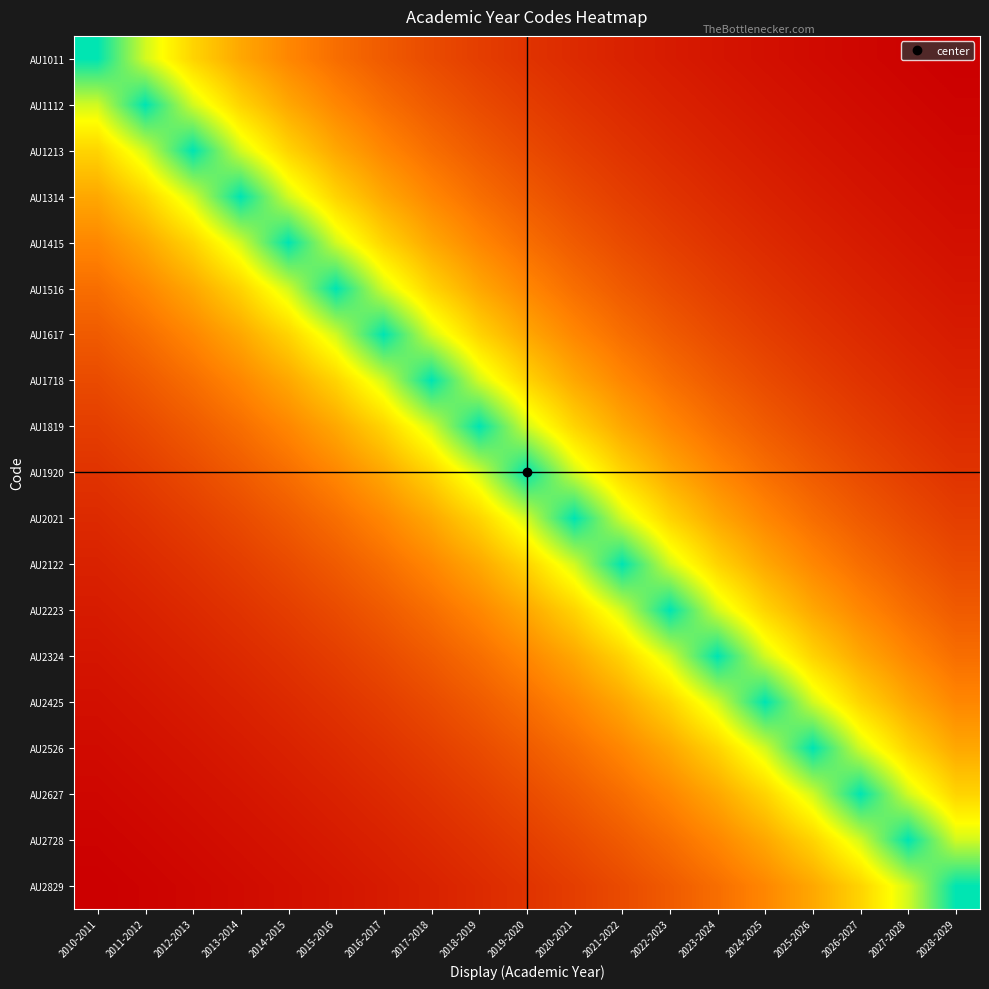

Reading right to left, list all the values displayed in this chart.

AU1011: 2028-2029=0.0	2027-2028=0.0	2026-2027=0.0	2025-2026=0.0	2024-2025=0.0	2023-2024=0.1	2022-2023=0.1	2021-2022=0.1	2020-2021=0.1	2019-2020=0.1	2018-2019=0.2	2017-2018=0.2	2016-2017=0.2	2015-2016=0.3	2014-2015=0.4	2013-2014=0.4	2012-2013=0.6	2011-2012=0.7	2010-2011=1.0
AU1112: 2028-2029=0.0	2027-2028=0.0	2026-2027=0.0	2025-2026=0.0	2024-2025=0.1	2023-2024=0.1	2022-2023=0.1	2021-2022=0.1	2020-2021=0.1	2019-2020=0.2	2018-2019=0.2	2017-2018=0.2	2016-2017=0.3	2015-2016=0.4	2014-2015=0.4	2013-2014=0.6	2012-2013=0.7	2011-2012=1.0	2010-2011=0.7
AU1213: 2028-2029=0.0	2027-2028=0.0	2026-2027=0.0	2025-2026=0.1	2024-2025=0.1	2023-2024=0.1	2022-2023=0.1	2021-2022=0.1	2020-2021=0.2	2019-2020=0.2	2018-2019=0.2	2017-2018=0.3	2016-2017=0.4	2015-2016=0.4	2014-2015=0.6	2013-2014=0.7	2012-2013=1.0	2011-2012=0.7	2010-2011=0.6
AU1314: 2028-2029=0.0	2027-2028=0.0	2026-2027=0.1	2025-2026=0.1	2024-2025=0.1	2023-2024=0.1	2022-2023=0.1	2021-2022=0.2	2020-2021=0.2	2019-2020=0.2	2018-2019=0.3	2017-2018=0.4	2016-2017=0.4	2015-2016=0.6	2014-2015=0.7	2013-2014=1.0	2012-2013=0.7	2011-2012=0.6	2010-2011=0.4
AU1415: 2028-2029=0.0	2027-2028=0.1	2026-2027=0.1	2025-2026=0.1	2024-2025=0.1	2023-2024=0.1	2022-2023=0.2	2021-2022=0.2	2020-2021=0.2	2019-2020=0.3	2018-2019=0.4	2017-2018=0.4	2016-2017=0.6	2015-2016=0.7	2014-2015=1.0	2013-2014=0.7	2012-2013=0.6	2011-2012=0.4	2010-2011=0.4
AU1516: 2028-2029=0.1	2027-2028=0.1	2026-2027=0.1	2025-2026=0.1	2024-2025=0.1	2023-2024=0.2	2022-2023=0.2	2021-2022=0.2	2020-2021=0.3	2019-2020=0.4	2018-2019=0.4	2017-2018=0.6	2016-2017=0.7	2015-2016=1.0	2014-2015=0.7	2013-2014=0.6	2012-2013=0.4	2011-2012=0.4	2010-2011=0.3
AU1617: 2028-2029=0.1	2027-2028=0.1	2026-2027=0.1	2025-2026=0.1	2024-2025=0.2	2023-2024=0.2	2022-2023=0.2	2021-2022=0.3	2020-2021=0.4	2019-2020=0.4	2018-2019=0.6	2017-2018=0.7	2016-2017=1.0	2015-2016=0.7	2014-2015=0.6	2013-2014=0.4	2012-2013=0.4	2011-2012=0.3	2010-2011=0.2
AU1718: 2028-2029=0.1	2027-2028=0.1	2026-2027=0.1	2025-2026=0.2	2024-2025=0.2	2023-2024=0.2	2022-2023=0.3	2021-2022=0.4	2020-2021=0.4	2019-2020=0.6	2018-2019=0.7	2017-2018=1.0	2016-2017=0.7	2015-2016=0.6	2014-2015=0.4	2013-2014=0.4	2012-2013=0.3	2011-2012=0.2	2010-2011=0.2
AU1819: 2028-2029=0.1	2027-2028=0.1	2026-2027=0.2	2025-2026=0.2	2024-2025=0.2	2023-2024=0.3	2022-2023=0.4	2021-2022=0.4	2020-2021=0.6	2019-2020=0.7	2018-2019=1.0	2017-2018=0.7	2016-2017=0.6	2015-2016=0.4	2014-2015=0.4	2013-2014=0.3	2012-2013=0.2	2011-2012=0.2	2010-2011=0.2
AU1920: 2028-2029=0.1	2027-2028=0.2	2026-2027=0.2	2025-2026=0.2	2024-2025=0.3	2023-2024=0.4	2022-2023=0.4	2021-2022=0.6	2020-2021=0.7	2019-2020=1.0	2018-2019=0.7	2017-2018=0.6	2016-2017=0.4	2015-2016=0.4	2014-2015=0.3	2013-2014=0.2	2012-2013=0.2	2011-2012=0.2	2010-2011=0.1
AU2021: 2028-2029=0.2	2027-2028=0.2	2026-2027=0.2	2025-2026=0.3	2024-2025=0.4	2023-2024=0.4	2022-2023=0.6	2021-2022=0.7	2020-2021=1.0	2019-2020=0.7	2018-2019=0.6	2017-2018=0.4	2016-2017=0.4	2015-2016=0.3	2014-2015=0.2	2013-2014=0.2	2012-2013=0.2	2011-2012=0.1	2010-2011=0.1
AU2122: 2028-2029=0.2	2027-2028=0.2	2026-2027=0.3	2025-2026=0.4	2024-2025=0.4	2023-2024=0.6	2022-2023=0.7	2021-2022=1.0	2020-2021=0.7	2019-2020=0.6	2018-2019=0.4	2017-2018=0.4	2016-2017=0.3	2015-2016=0.2	2014-2015=0.2	2013-2014=0.2	2012-2013=0.1	2011-2012=0.1	2010-2011=0.1
AU2223: 2028-2029=0.2	2027-2028=0.3	2026-2027=0.4	2025-2026=0.4	2024-2025=0.6	2023-2024=0.7	2022-2023=1.0	2021-2022=0.7	2020-2021=0.6	2019-2020=0.4	2018-2019=0.4	2017-2018=0.3	2016-2017=0.2	2015-2016=0.2	2014-2015=0.2	2013-2014=0.1	2012-2013=0.1	2011-2012=0.1	2010-2011=0.1
AU2324: 2028-2029=0.3	2027-2028=0.4	2026-2027=0.4	2025-2026=0.6	2024-2025=0.7	2023-2024=1.0	2022-2023=0.7	2021-2022=0.6	2020-2021=0.4	2019-2020=0.4	2018-2019=0.3	2017-2018=0.2	2016-2017=0.2	2015-2016=0.2	2014-2015=0.1	2013-2014=0.1	2012-2013=0.1	2011-2012=0.1	2010-2011=0.1
AU2425: 2028-2029=0.4	2027-2028=0.4	2026-2027=0.6	2025-2026=0.7	2024-2025=1.0	2023-2024=0.7	2022-2023=0.6	2021-2022=0.4	2020-2021=0.4	2019-2020=0.3	2018-2019=0.2	2017-2018=0.2	2016-2017=0.2	2015-2016=0.1	2014-2015=0.1	2013-2014=0.1	2012-2013=0.1	2011-2012=0.1	2010-2011=0.0
AU2526: 2028-2029=0.4	2027-2028=0.6	2026-2027=0.7	2025-2026=1.0	2024-2025=0.7	2023-2024=0.6	2022-2023=0.4	2021-2022=0.4	2020-2021=0.3	2019-2020=0.2	2018-2019=0.2	2017-2018=0.2	2016-2017=0.1	2015-2016=0.1	2014-2015=0.1	2013-2014=0.1	2012-2013=0.1	2011-2012=0.0	2010-2011=0.0
AU2627: 2028-2029=0.6	2027-2028=0.7	2026-2027=1.0	2025-2026=0.7	2024-2025=0.6	2023-2024=0.4	2022-2023=0.4	2021-2022=0.3	2020-2021=0.2	2019-2020=0.2	2018-2019=0.2	2017-2018=0.1	2016-2017=0.1	2015-2016=0.1	2014-2015=0.1	2013-2014=0.1	2012-2013=0.0	2011-2012=0.0	2010-2011=0.0
AU2728: 2028-2029=0.7	2027-2028=1.0	2026-2027=0.7	2025-2026=0.6	2024-2025=0.4	2023-2024=0.4	2022-2023=0.3	2021-2022=0.2	2020-2021=0.2	2019-2020=0.2	2018-2019=0.1	2017-2018=0.1	2016-2017=0.1	2015-2016=0.1	2014-2015=0.1	2013-2014=0.0	2012-2013=0.0	2011-2012=0.0	2010-2011=0.0
AU2829: 2028-2029=1.0	2027-2028=0.7	2026-2027=0.6	2025-2026=0.4	2024-2025=0.4	2023-2024=0.3	2022-2023=0.2	2021-2022=0.2	2020-2021=0.2	2019-2020=0.1	2018-2019=0.1	2017-2018=0.1	2016-2017=0.1	2015-2016=0.1	2014-2015=0.0	2013-2014=0.0	2012-2013=0.0	2011-2012=0.0	2010-2011=0.0